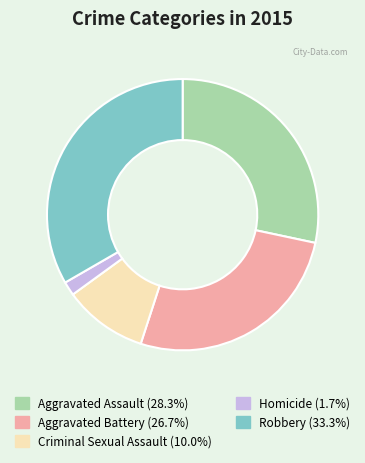

Combined, do Criminal Sexual Assault (10.0%) and Aggravated Assault (28.3%) account for over 50%?

No